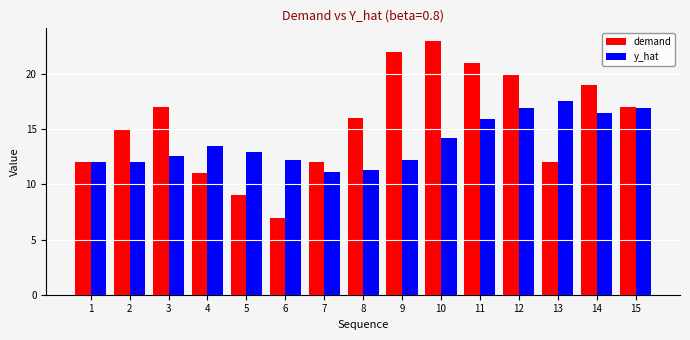

What is the difference between the y_hat values at 5 and 9?

0.7